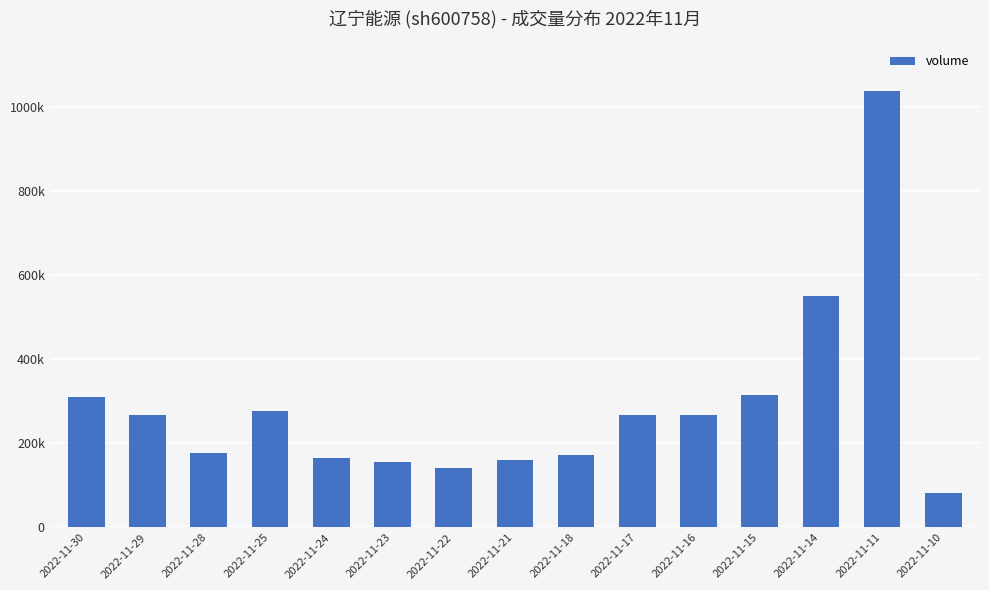

What is the sum of all values?

4347874